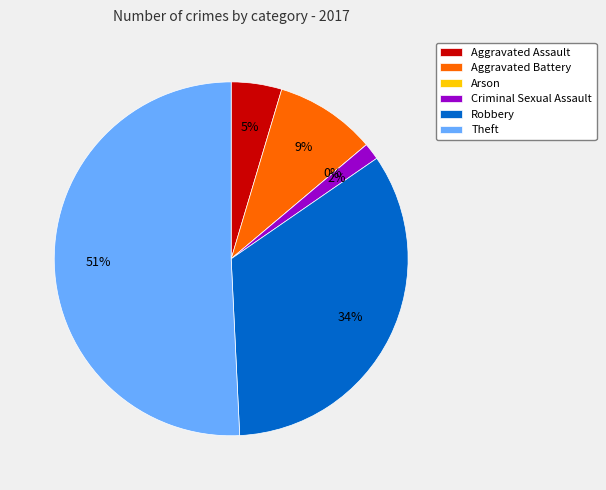

Is the sum of Robbery and Aggravated Battery greater than half?

No